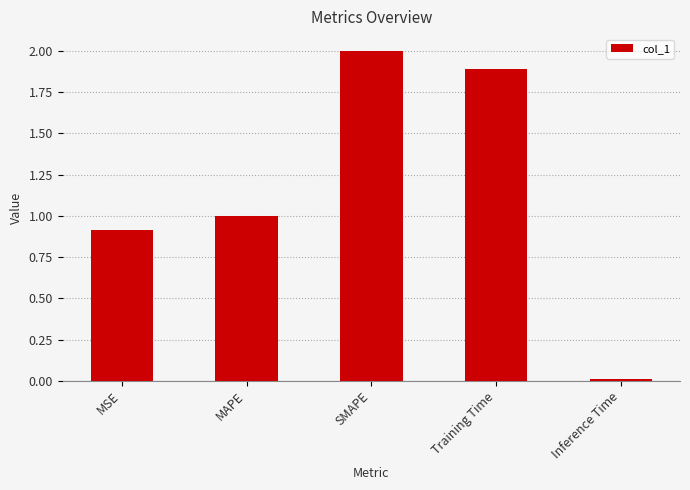

What is the label of the 5th bar from the right?

MSE